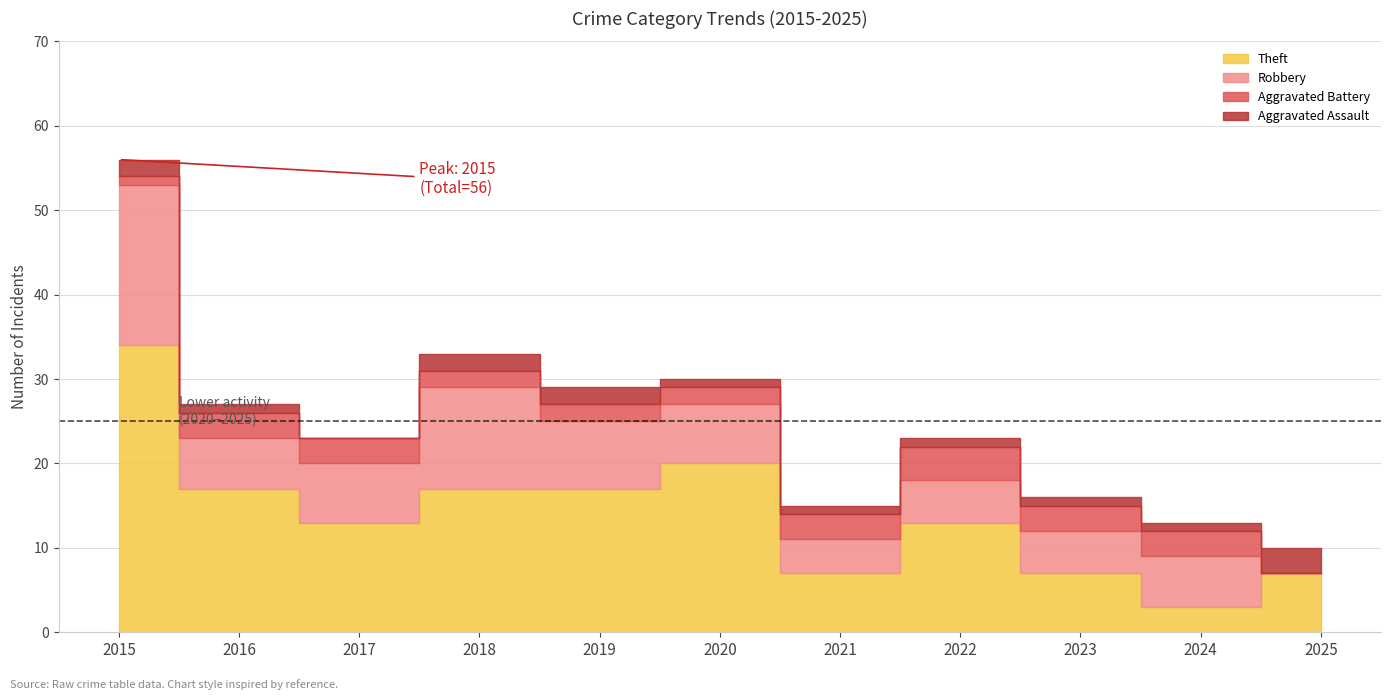

How many values in the Robbery series exceed 6?

5